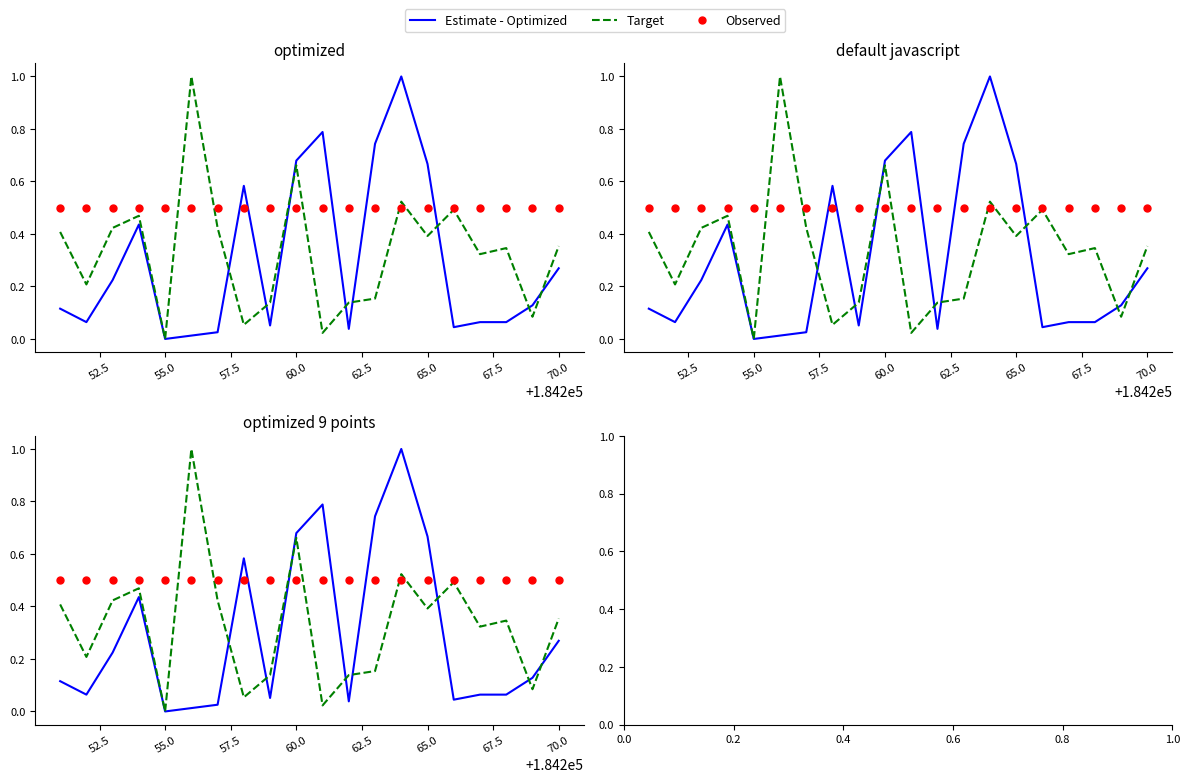

Which series has the largest total across all categories?

Observed